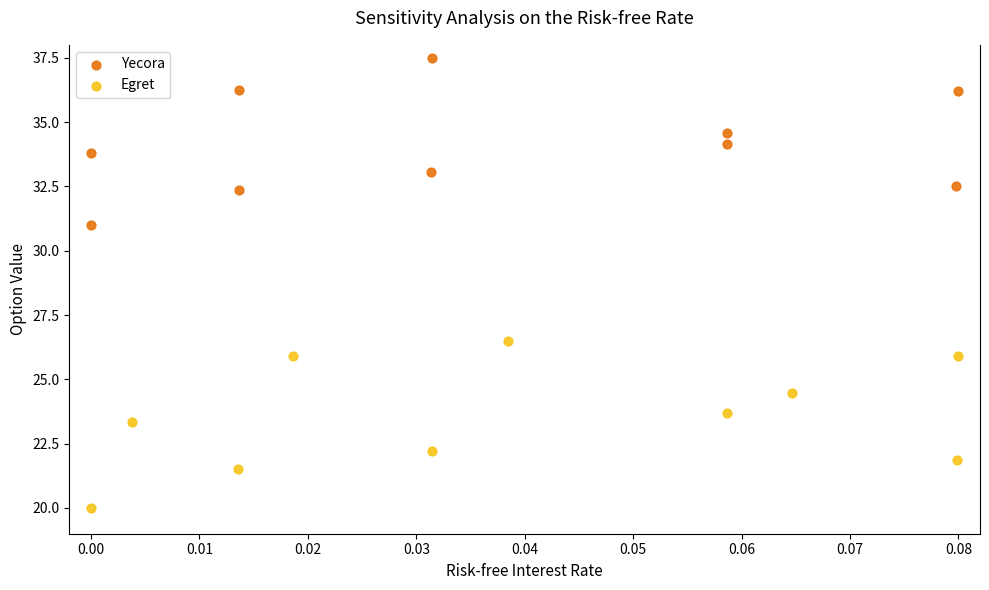

Which series contains the highest Y value?

Yecora